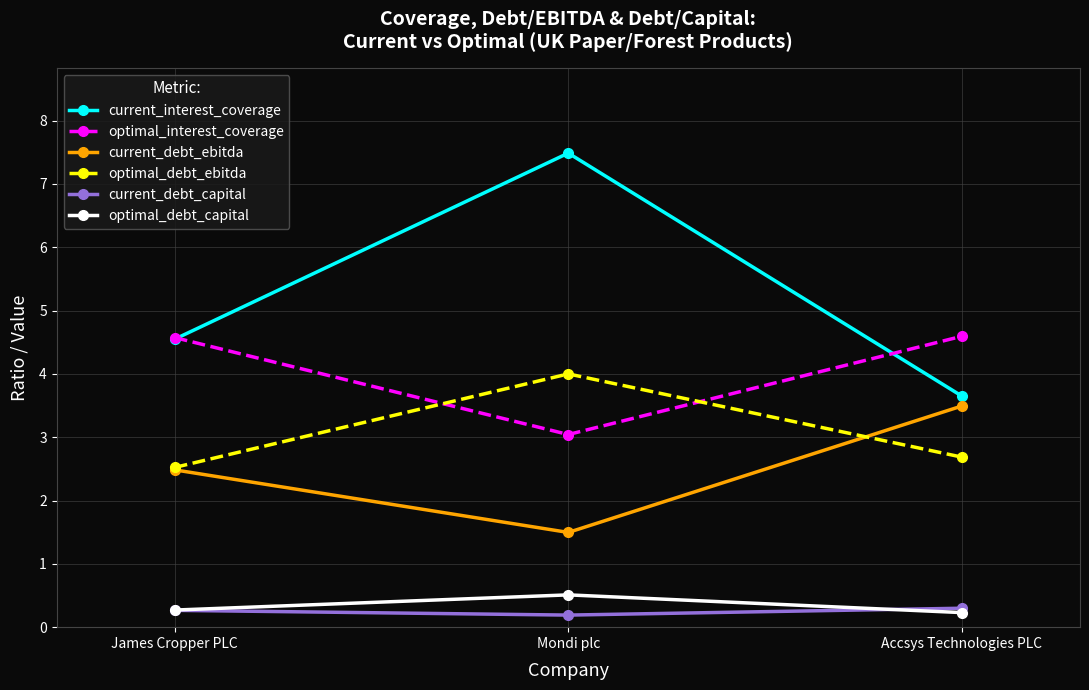

At how many categories does at least one series exceed 1?

3